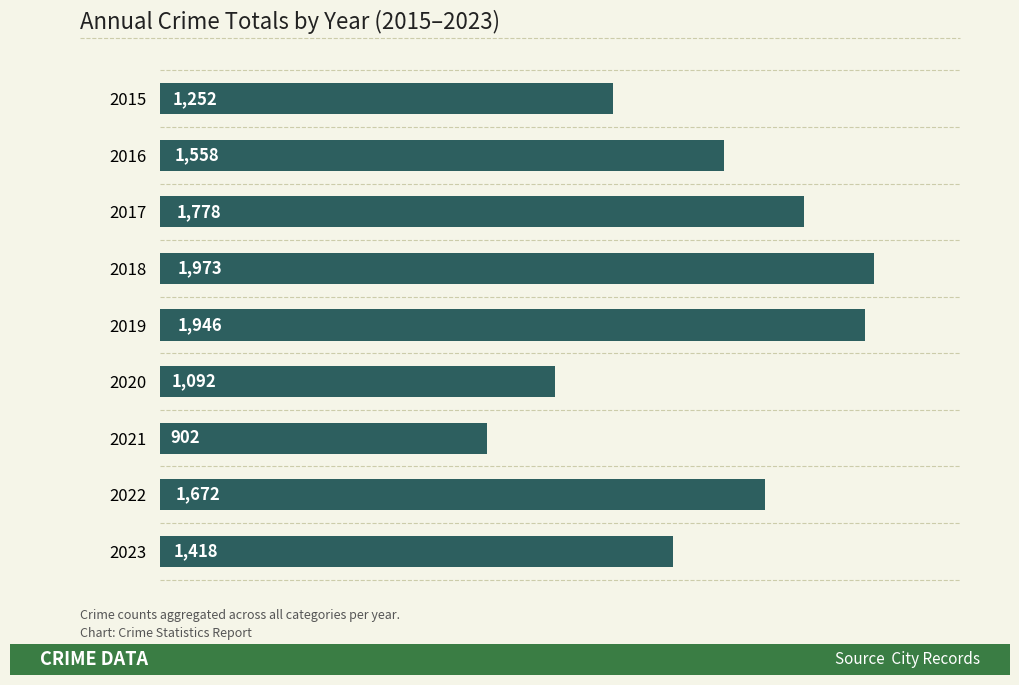

What is the smallest value displayed?

902